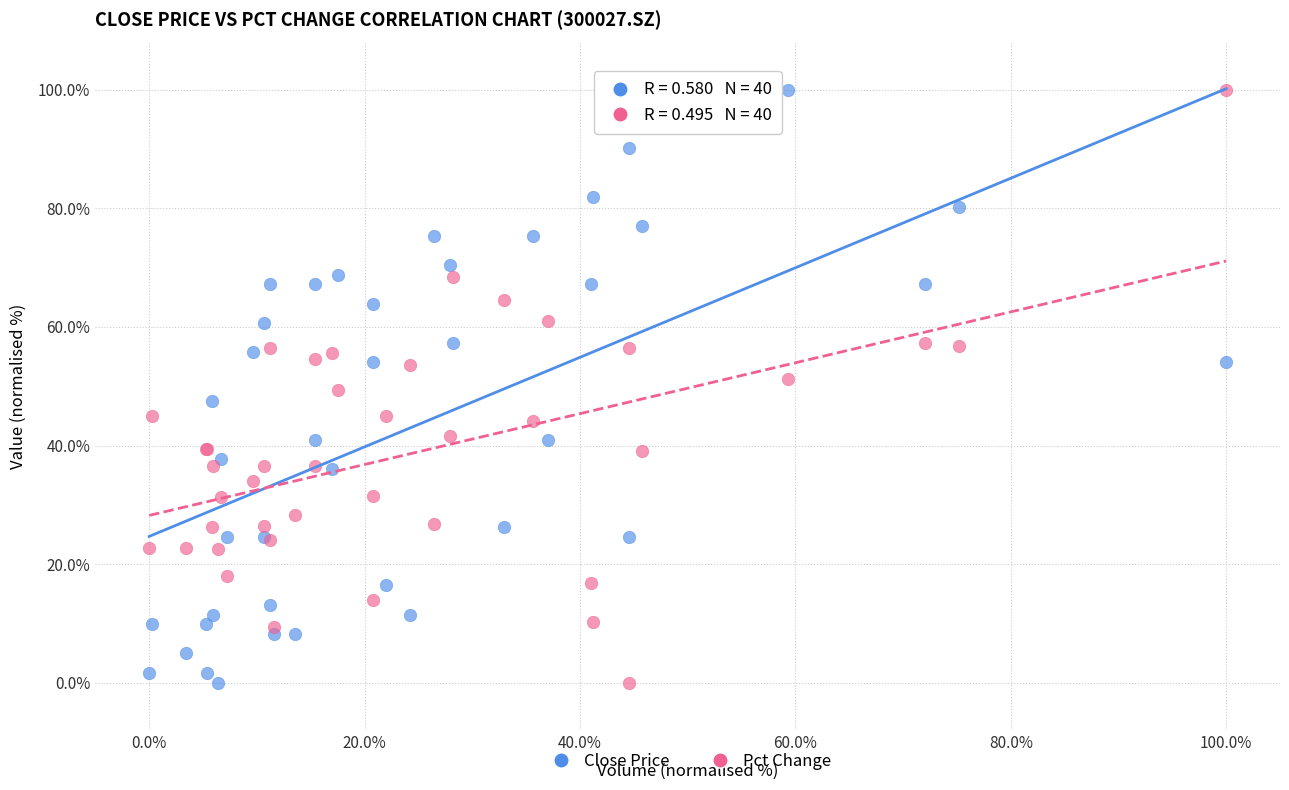

What is the X range (max minus min) for the scatter plot?

100.0